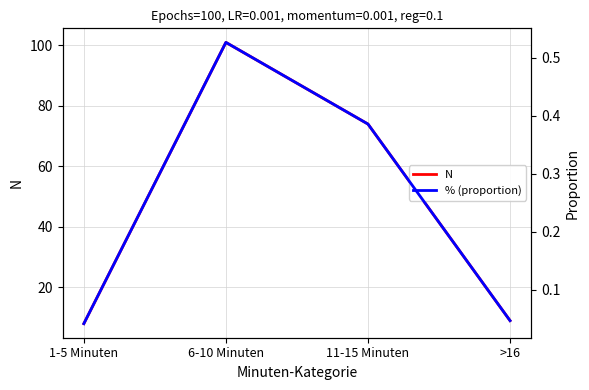

Reading left to right, list all the values displayed in this chart.

N: 8.0	101.0	74.0	9.0
% (proportion): 0.0	0.5	0.4	0.0